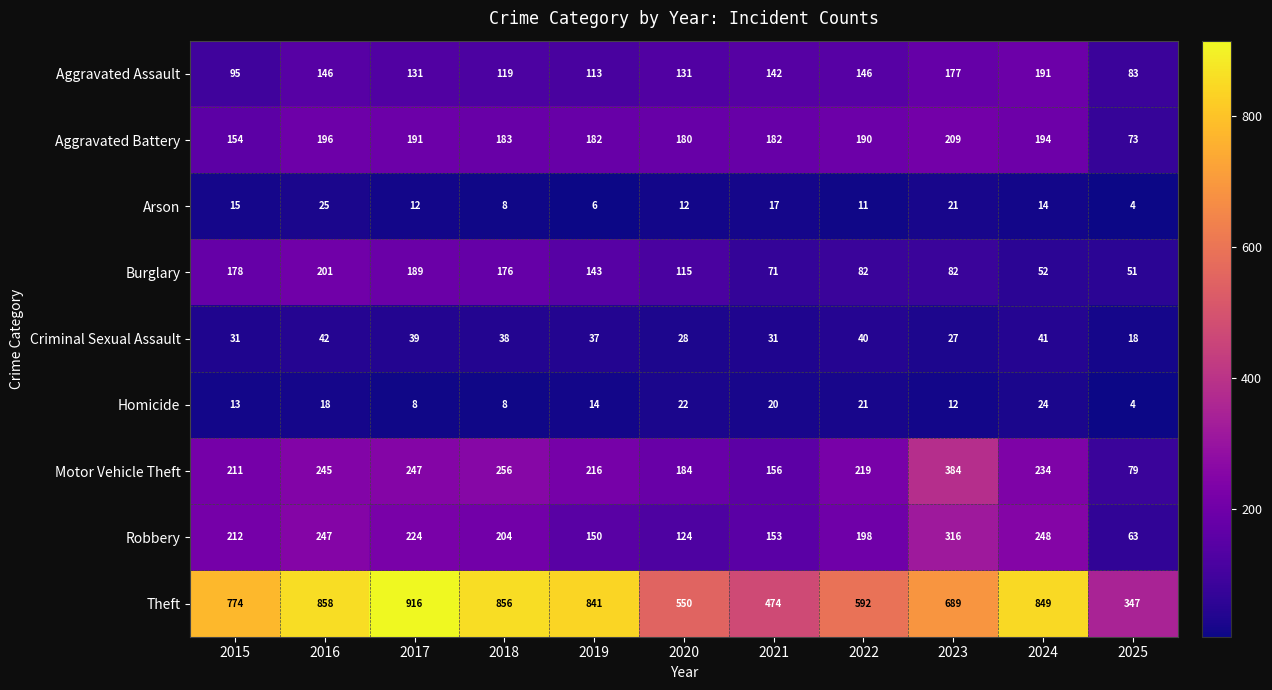

Count the number of data series in this chart.

9